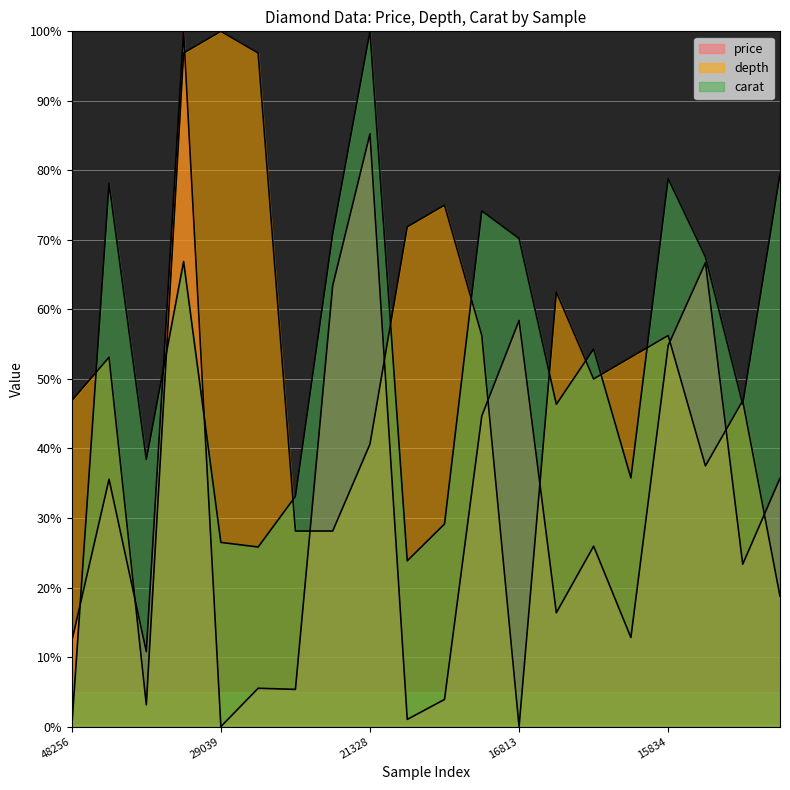

True or false: price and depth intersect in this chart.

True